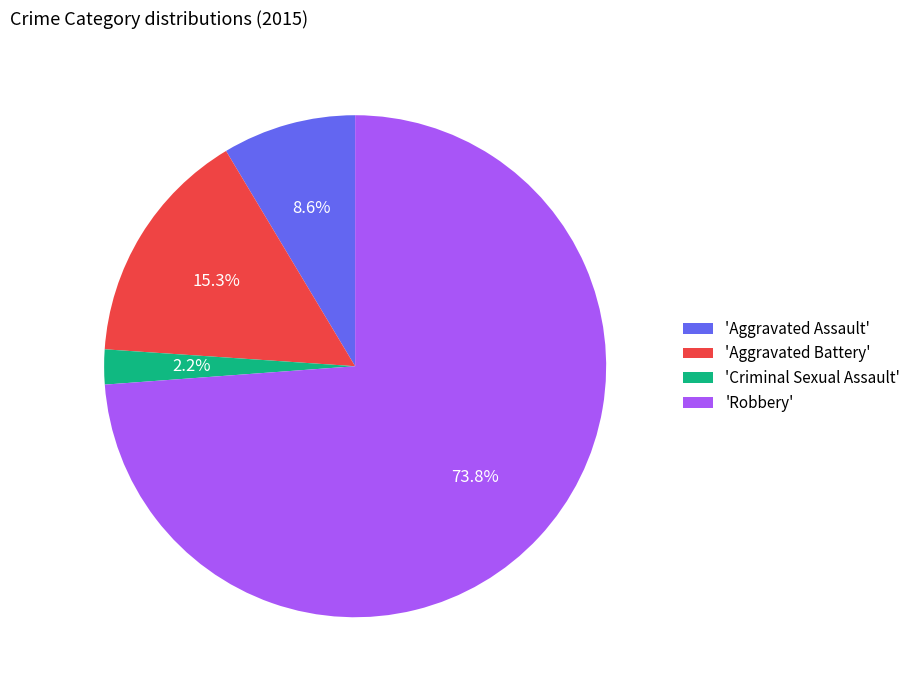

What percentage do 'Aggravated Assault' and 'Criminal Sexual Assault' together represent?

10.8%